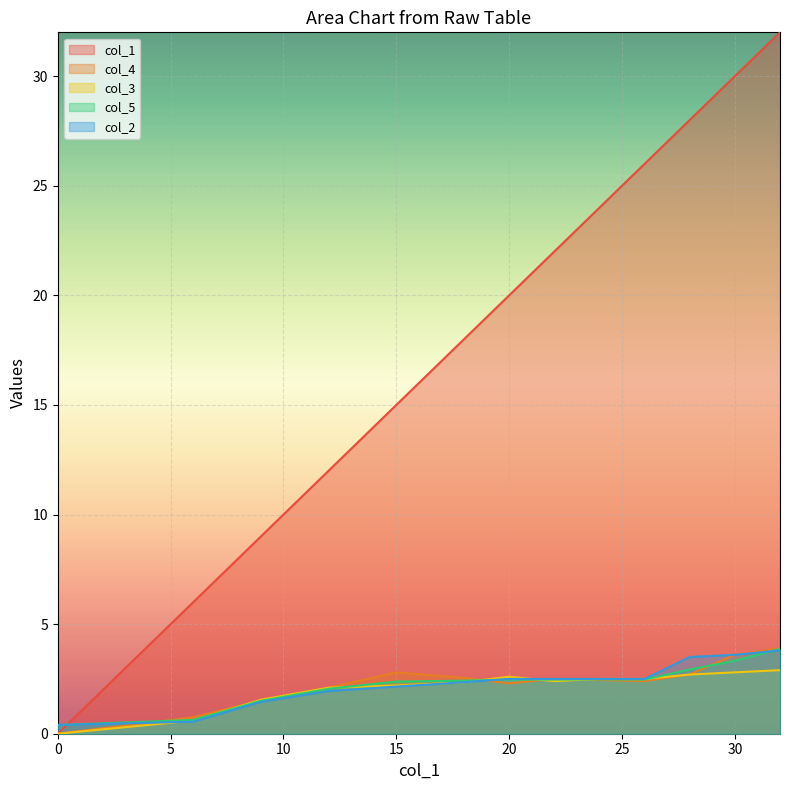

True or false: col_4 and col_1 intersect in this chart.

False